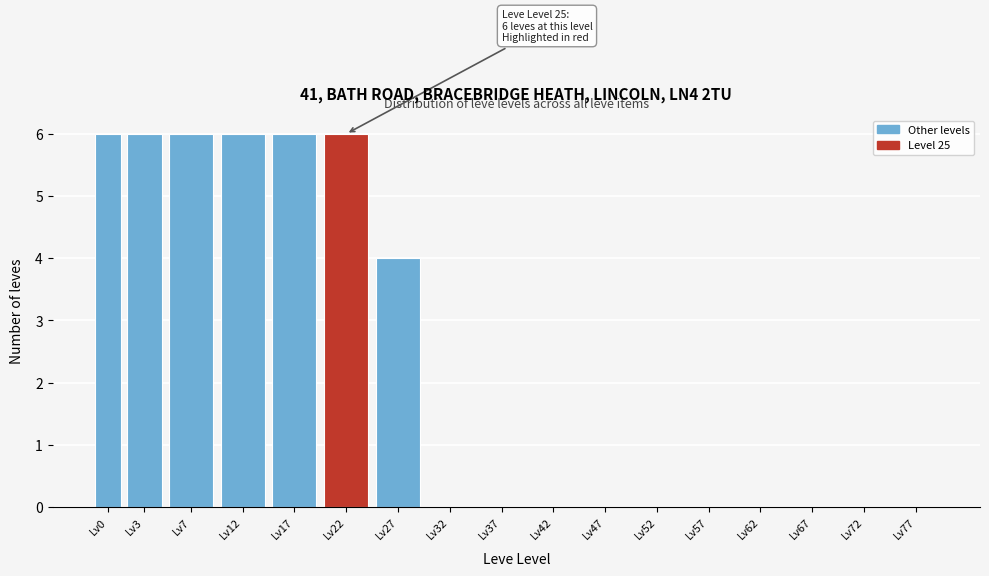

Reading left to right, extract all data points from this chart.

Lv0=6	Lv3=6	Lv7=6	Lv12=6	Lv17=6	Lv22=6	Lv27=4	Lv32=0	Lv37=0	Lv42=0	Lv47=0	Lv52=0	Lv57=0	Lv62=0	Lv67=0	Lv72=0	Lv77=0